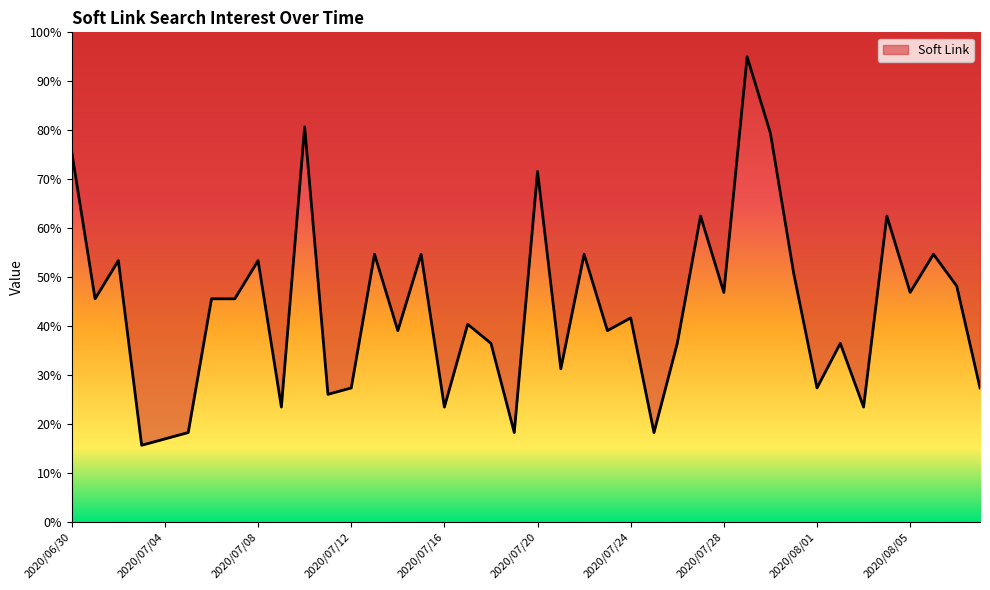

What is the greatest value displayed?

95.0